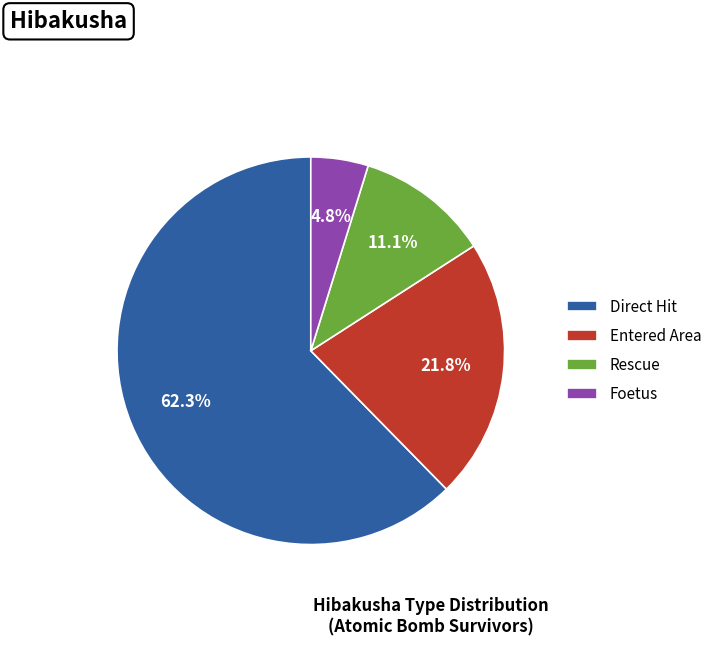

Approximately how many times larger is the value at Rescue compared to Entered Area?

0.5